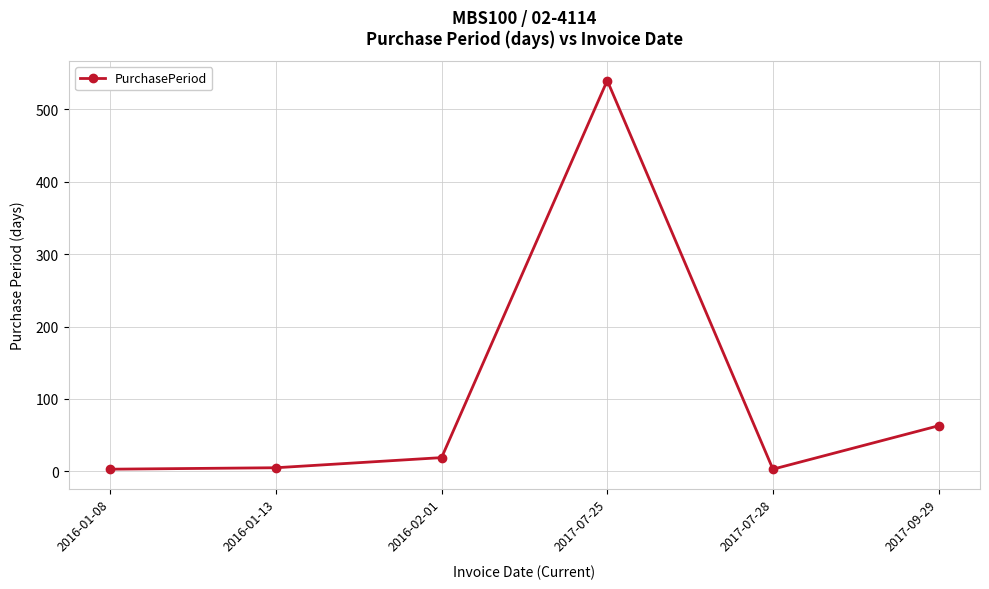

True or false: there are more than 0 points higher than both neighbors.

True